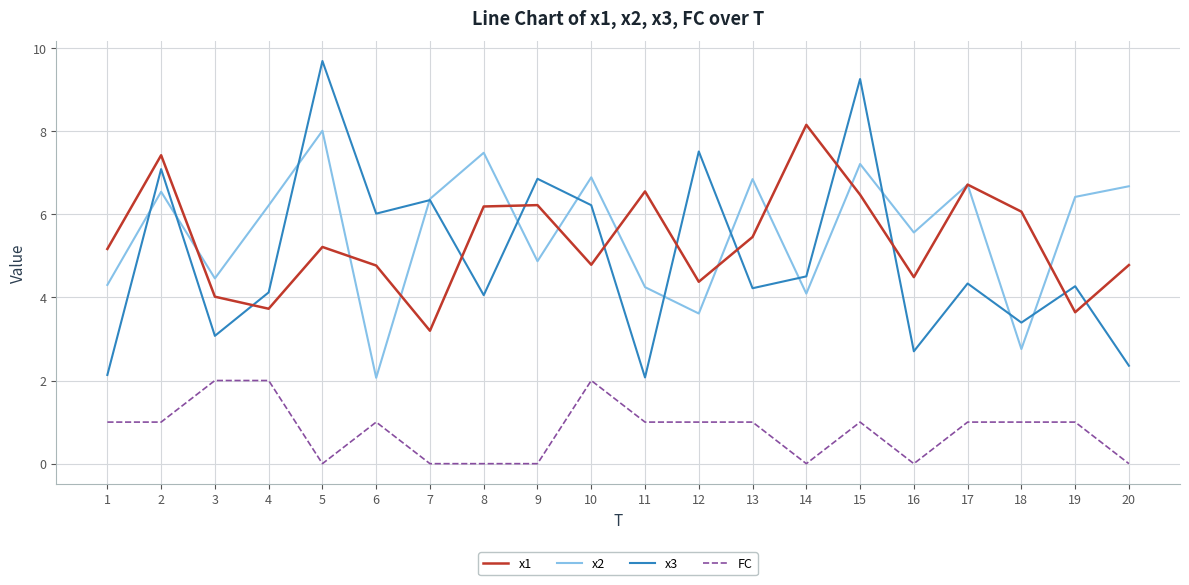

Between 9 and 20, which series saw the biggest shift?

x3